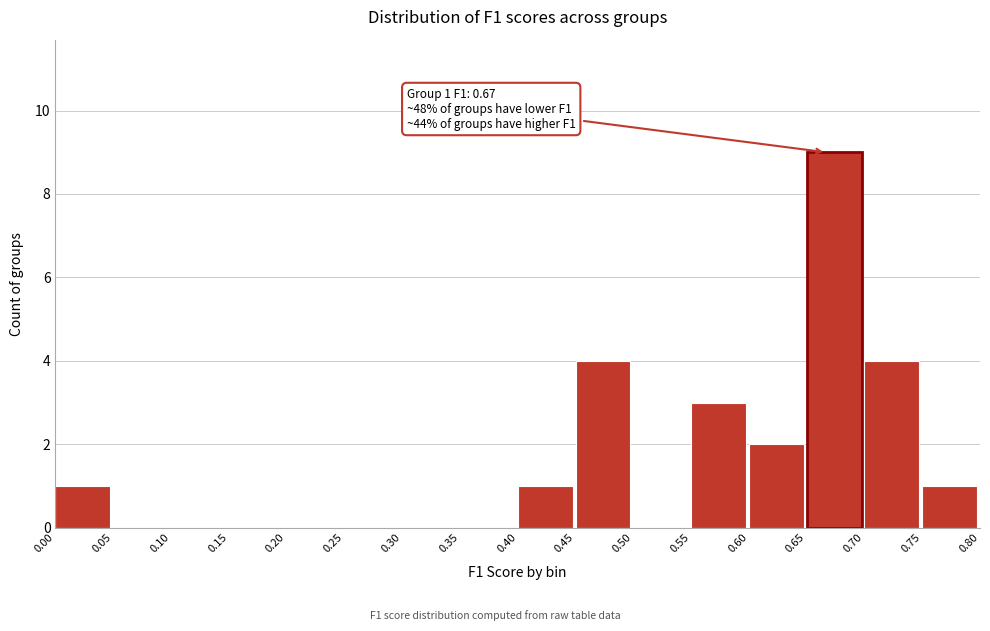

Over which range of the x-axis is the bar tallest?

0.65 to 0.70